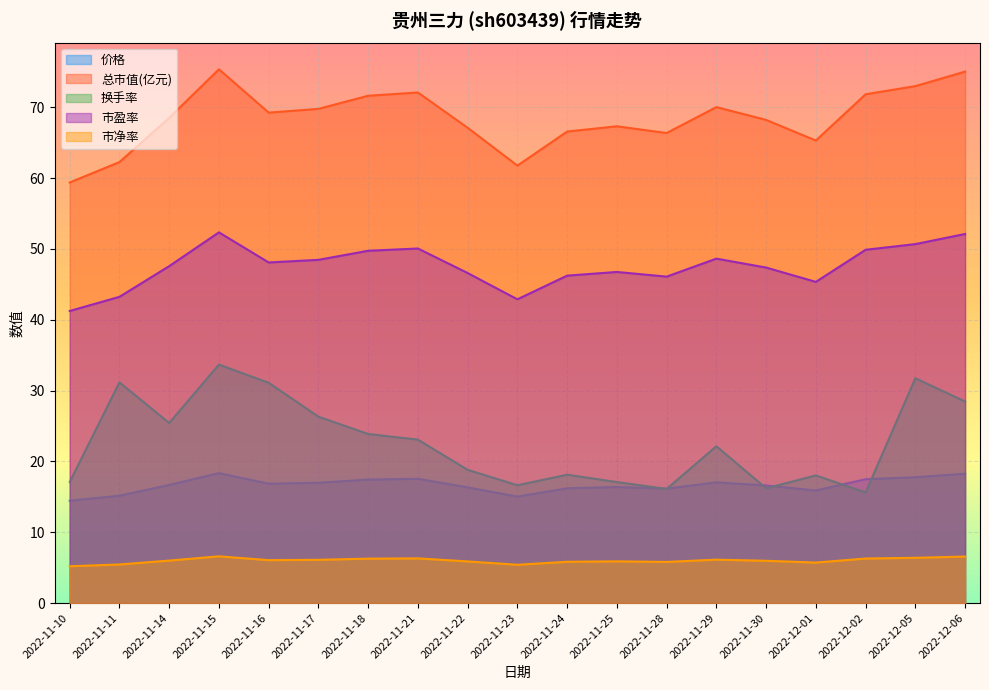

What is the spread (max minus min) of values at 2022-11-14?

62.5